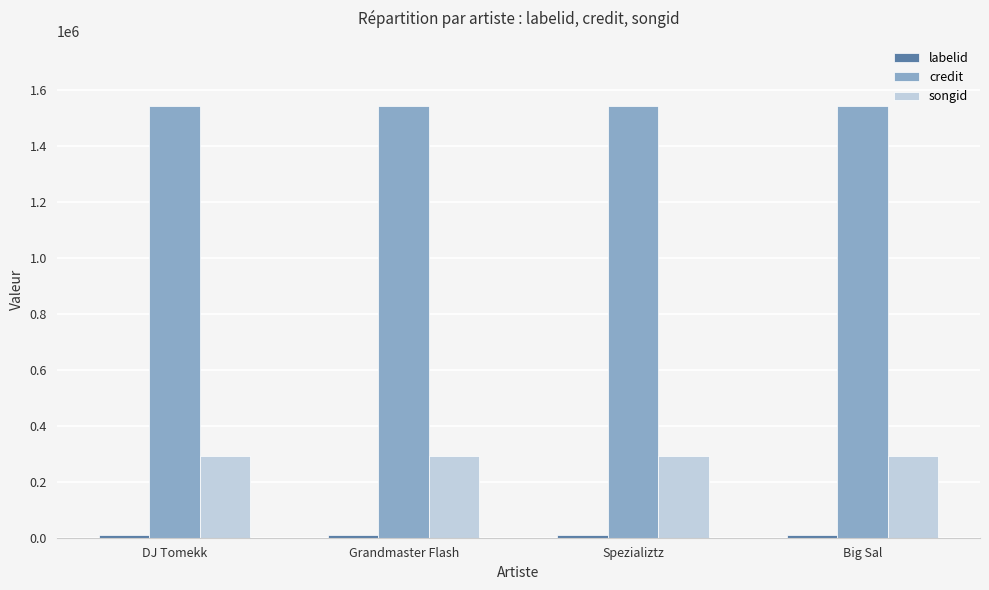

Which series has the largest total across all categories?

credit